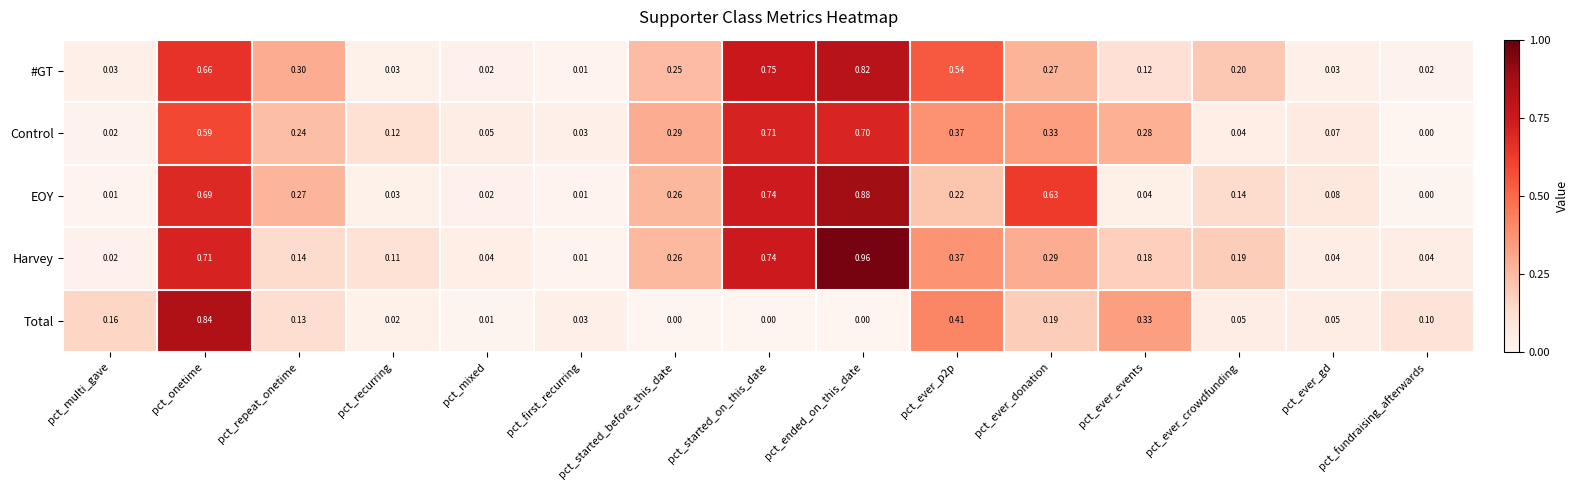

Which category has the highest value across all series?

pct_ended_on_this_date